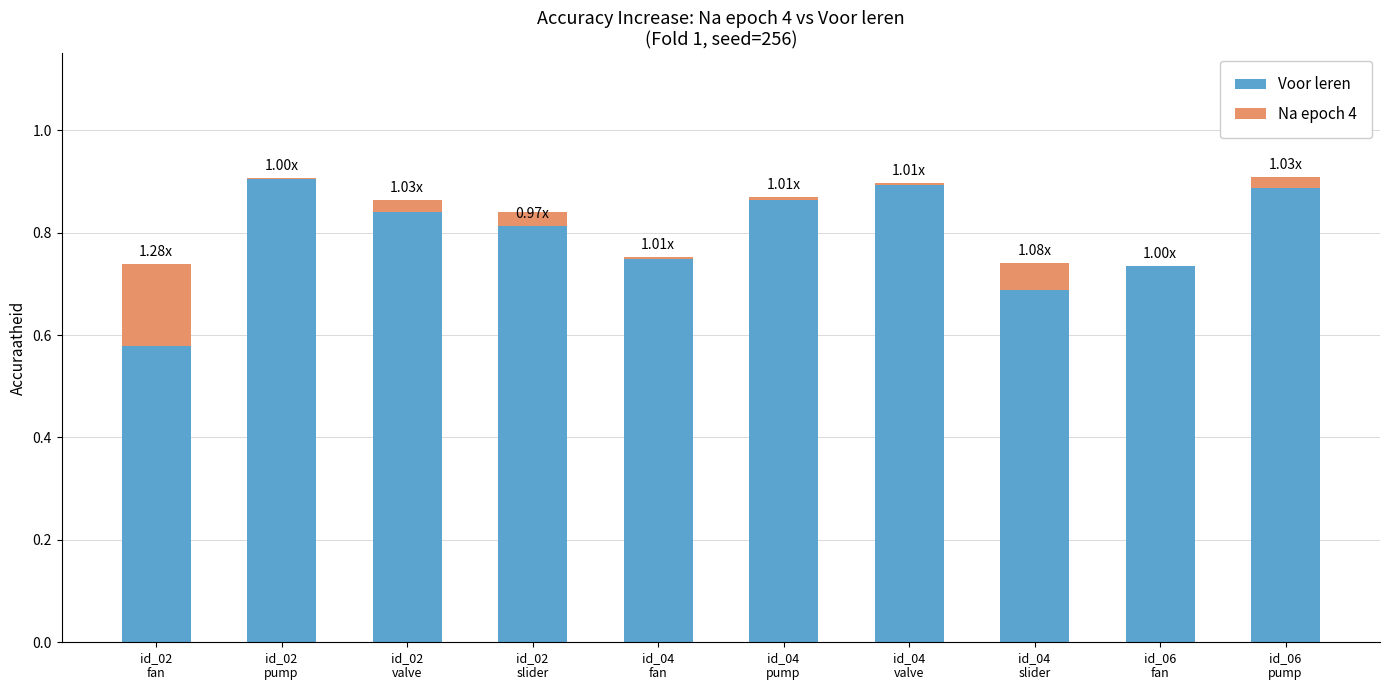

What position from the left is id_02
valve?

3